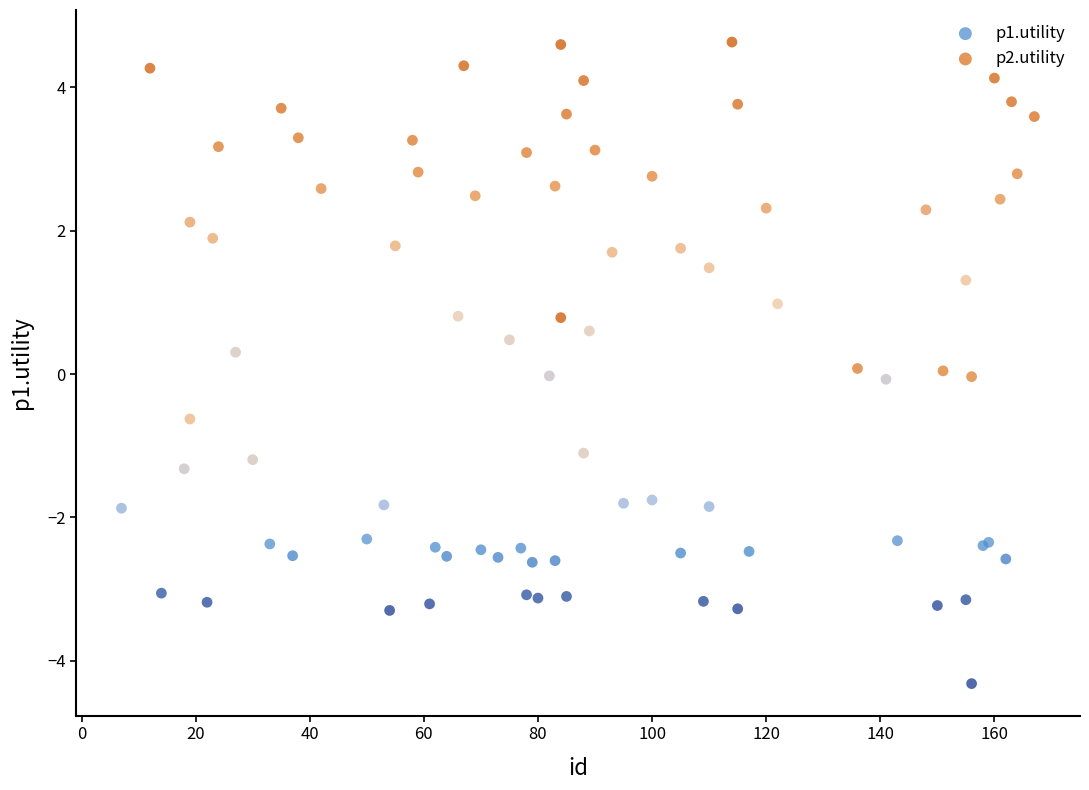

Which series contains the lowest Y value?

p2.utility